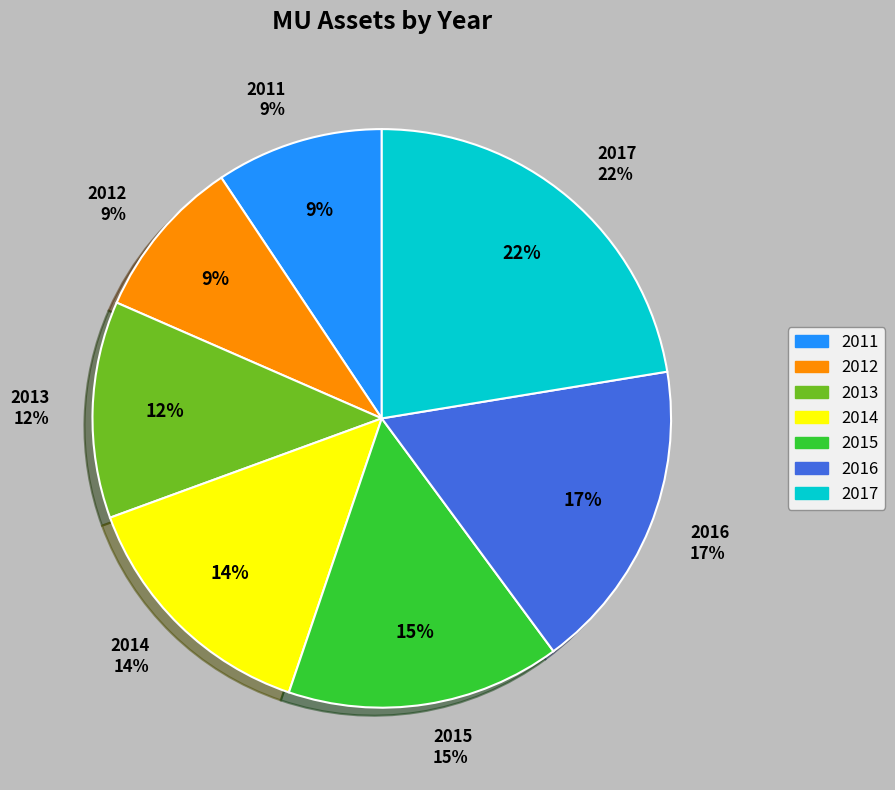

Count the number of slices in the pie.

7